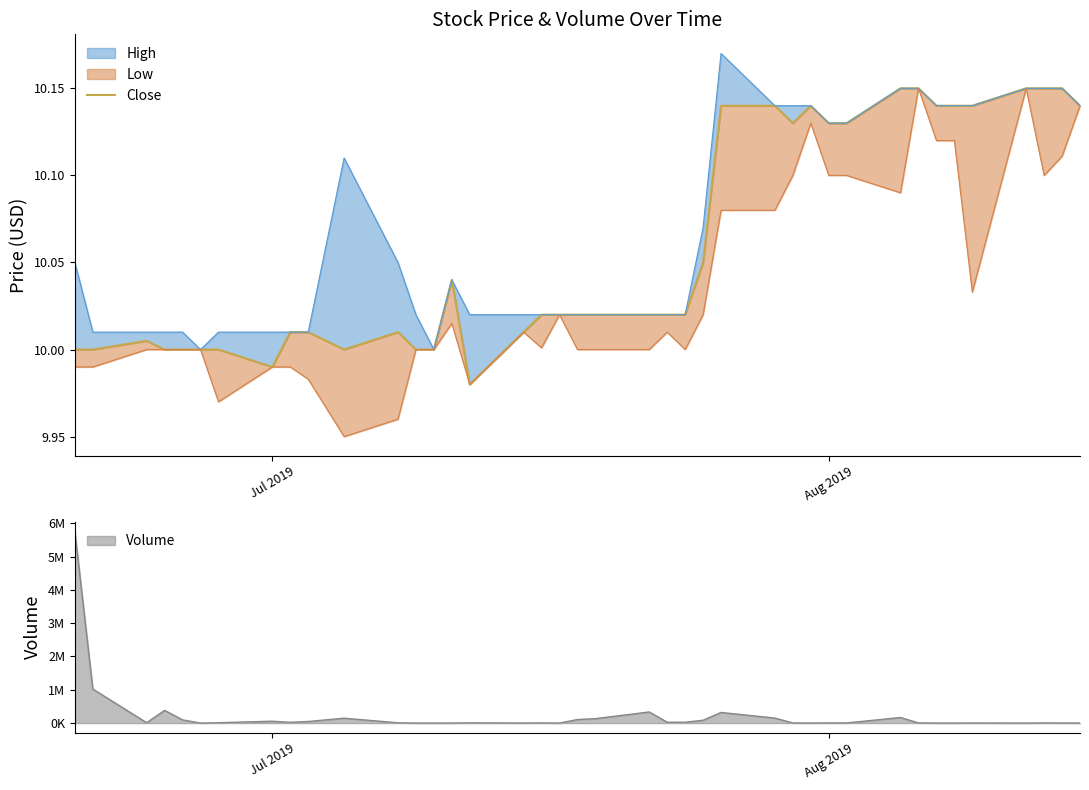

What is the value of the 10th point from the left?

10.0